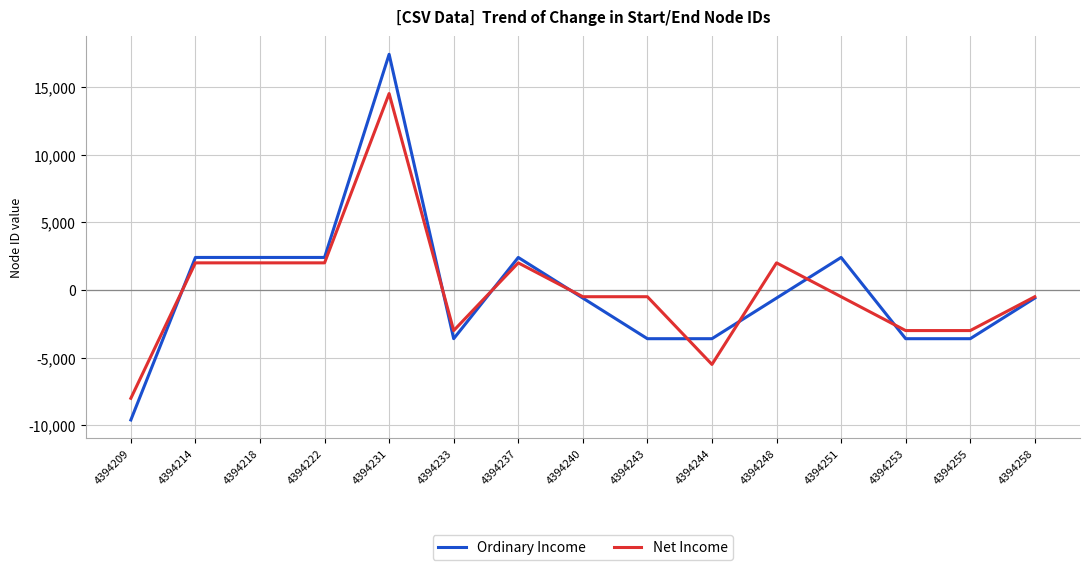

What are all the series names shown in the legend?

Ordinary Income, Net Income